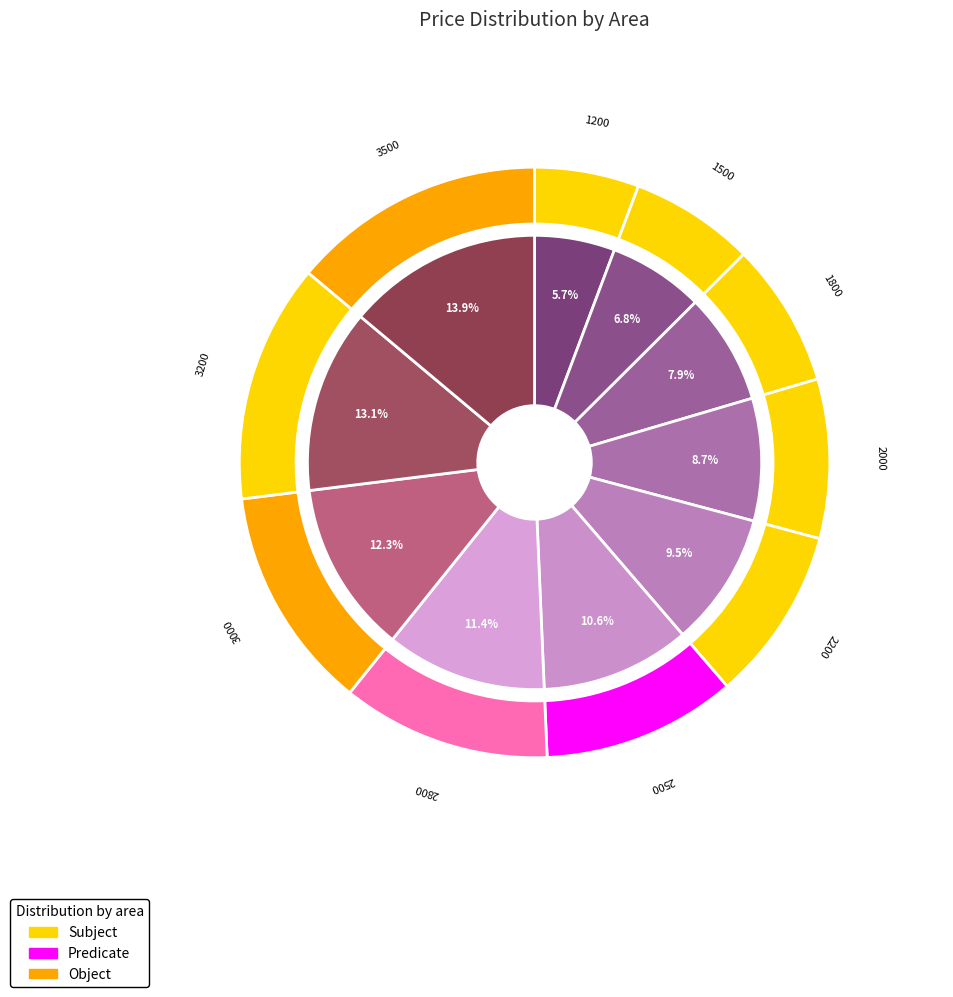

What is the smallest slice in the pie chart?

1200